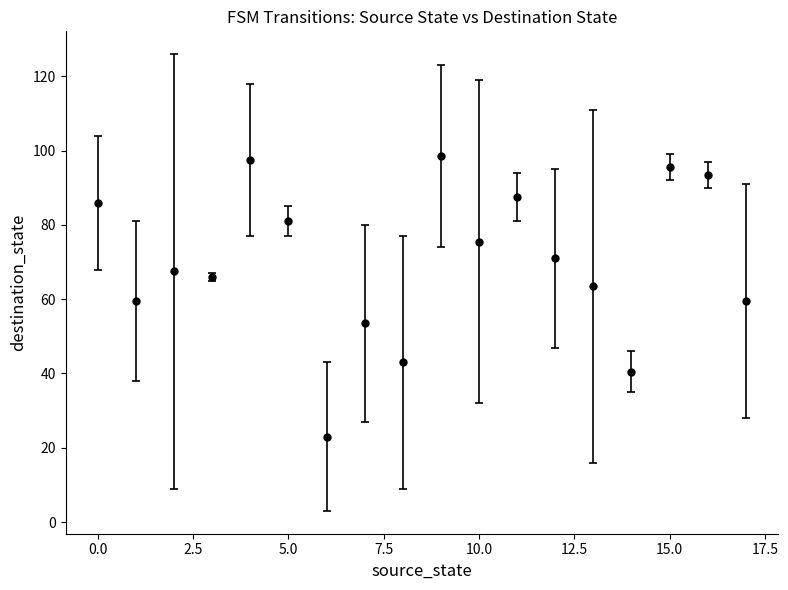

What is the average value?

70.1